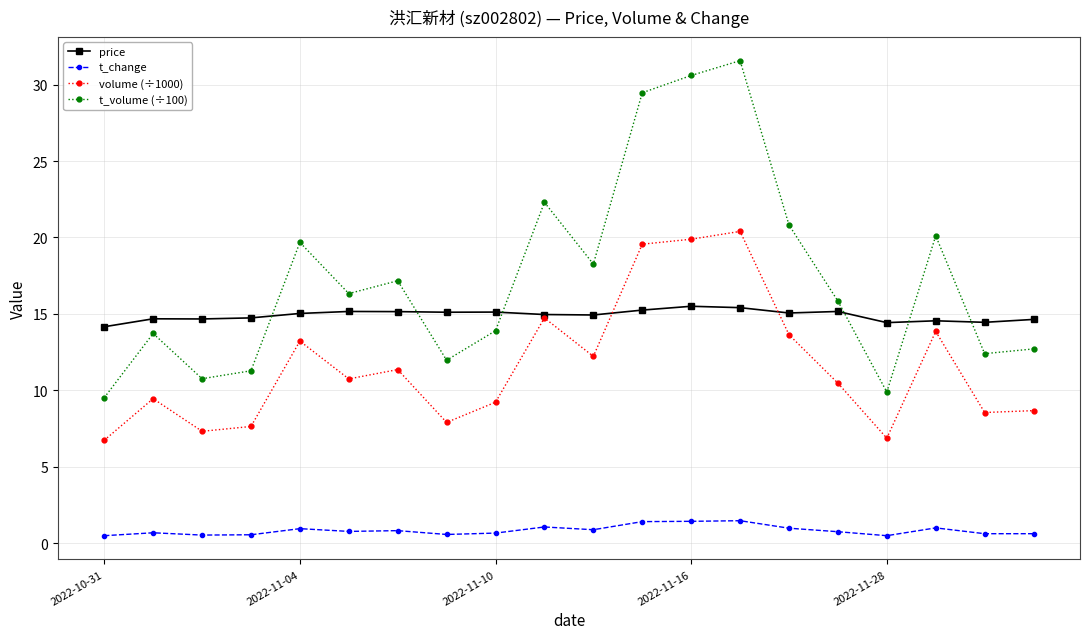

List the series in order of their overall mean, lowest first.

t_change, volume (÷1000), price, t_volume (÷100)